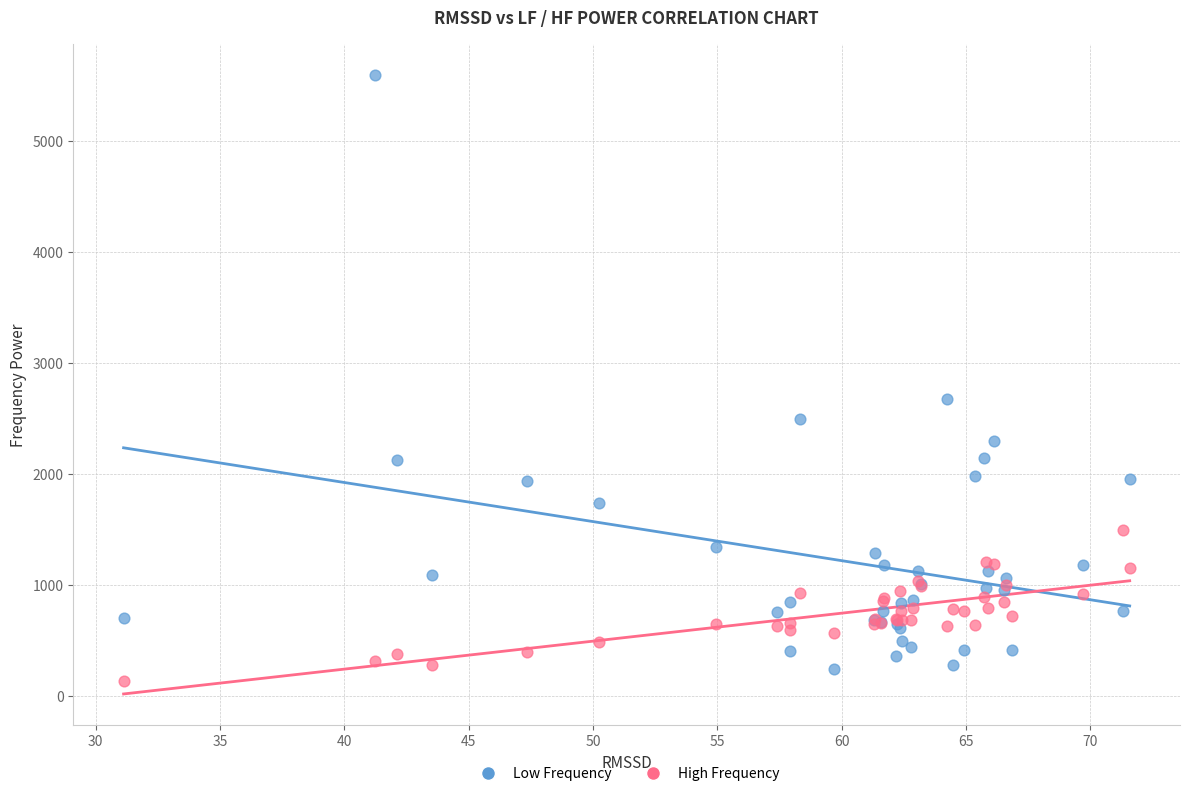

What are all the series names shown in the legend?

Low Frequency, High Frequency